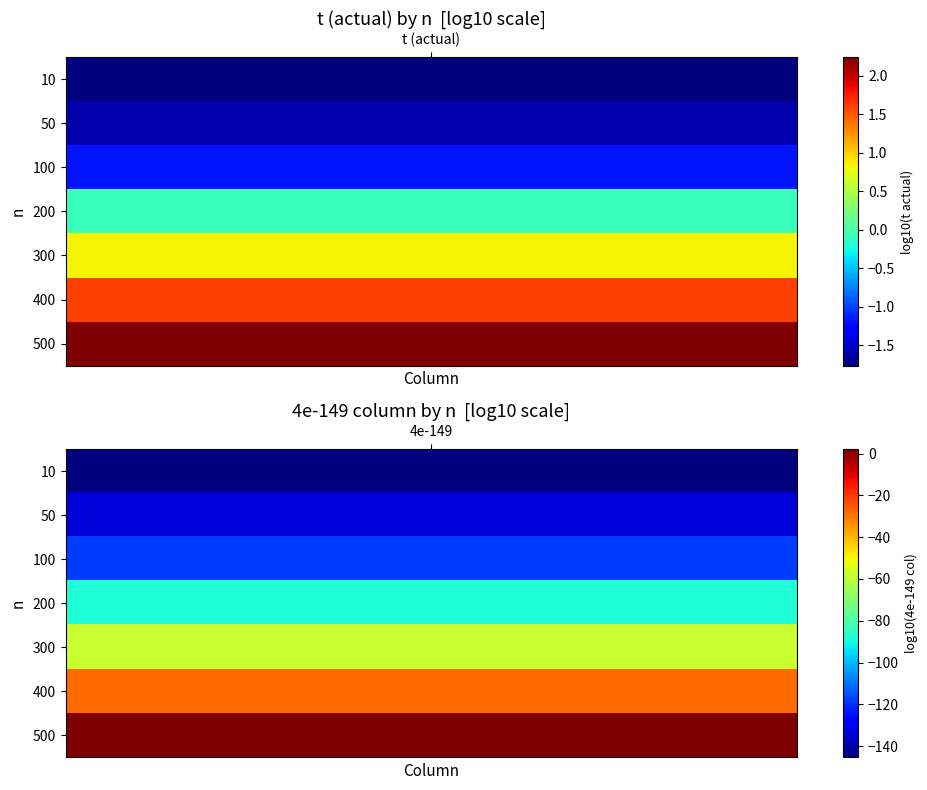

At 3, list the series in order from smallest to largest.

4e-149, t (actual)